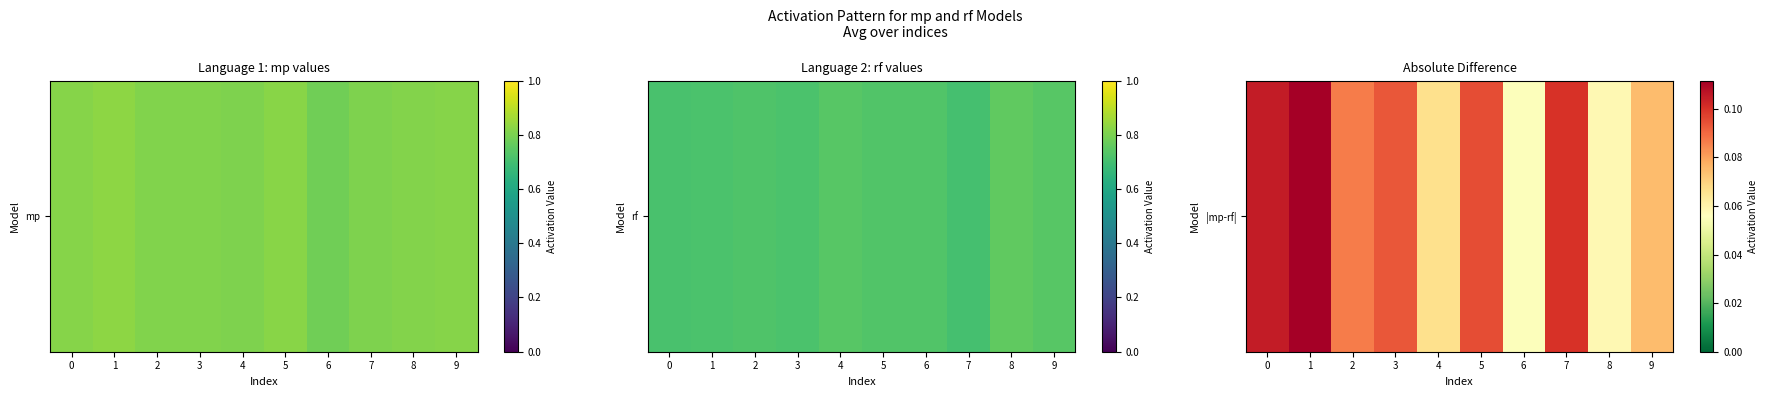

How many distinct data groups are displayed?

1